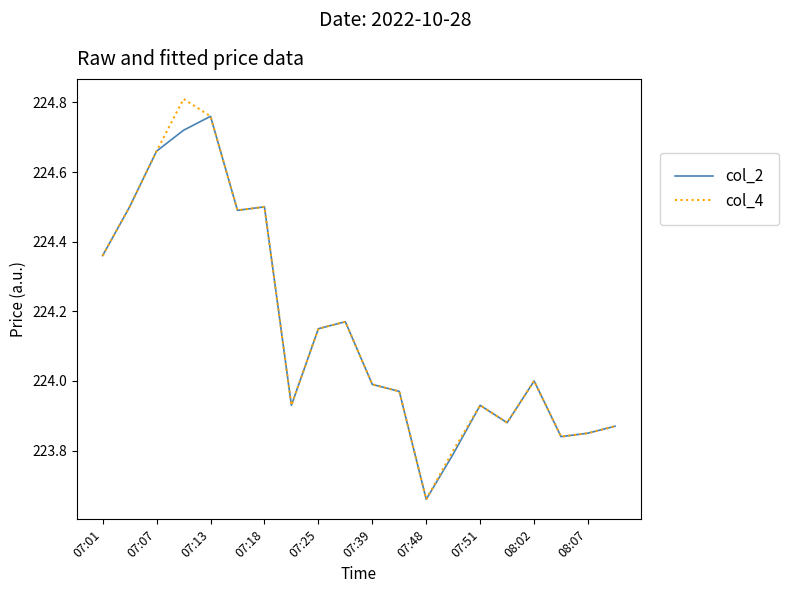

True or false: col_2 has more than 0 interior local peaks.

True